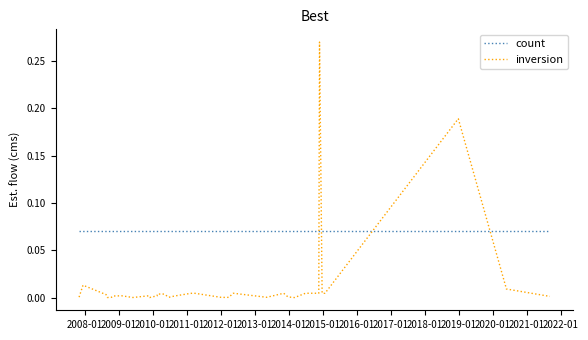

Which series has the largest total across all categories?

count